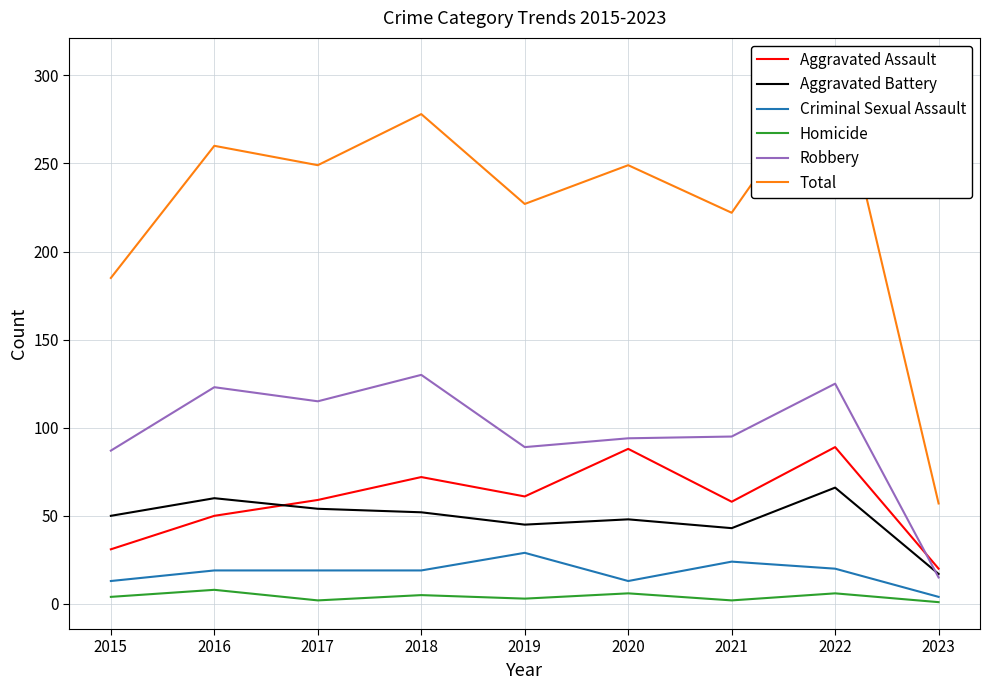

At which category is the sum across all series the highest?

2022